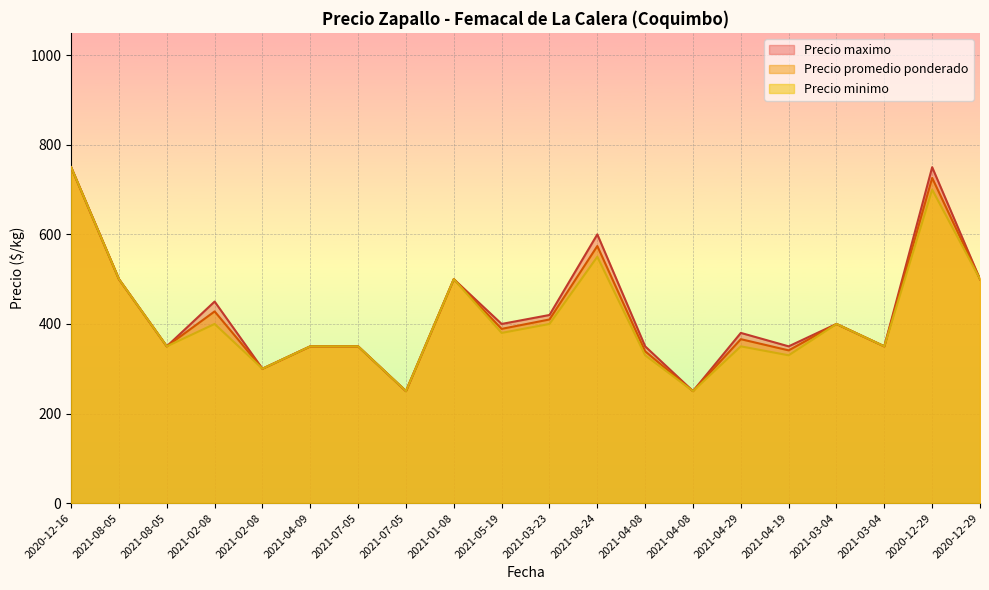

List the labels in order of Precio minimo value, smallest first.

2021-07-05, 2021-04-08, 2021-02-08, 2021-04-08, 2021-04-19, 2021-08-05, 2021-04-09, 2021-07-05, 2021-04-29, 2021-03-04, 2021-05-19, 2021-02-08, 2021-03-23, 2021-03-04, 2021-08-05, 2021-01-08, 2020-12-29, 2021-08-24, 2020-12-29, 2020-12-16